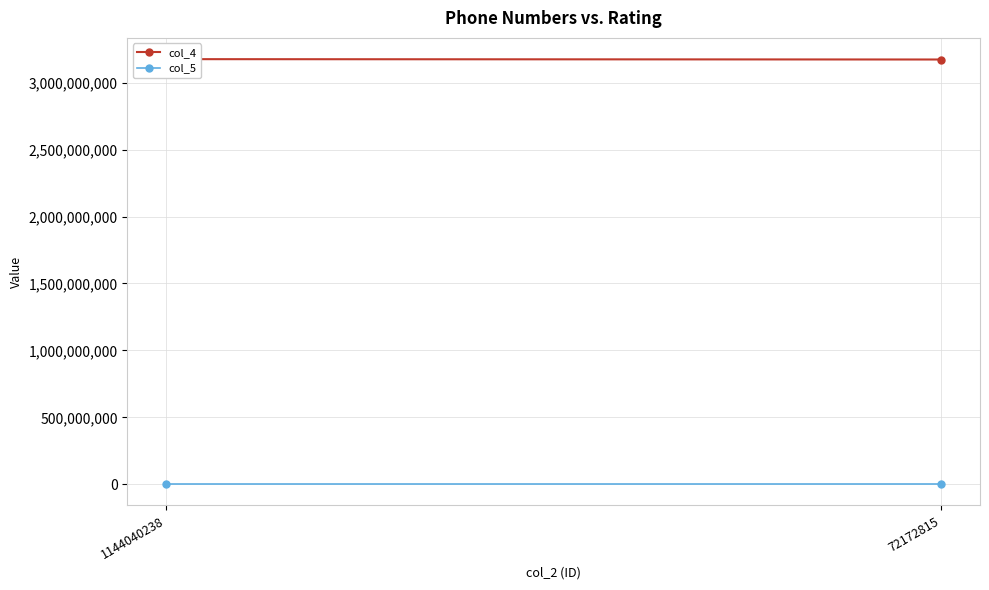

Reading right to left, transcribe all the data shown in this chart.

col_4: 3173747060	3176452104
col_5: 5	5